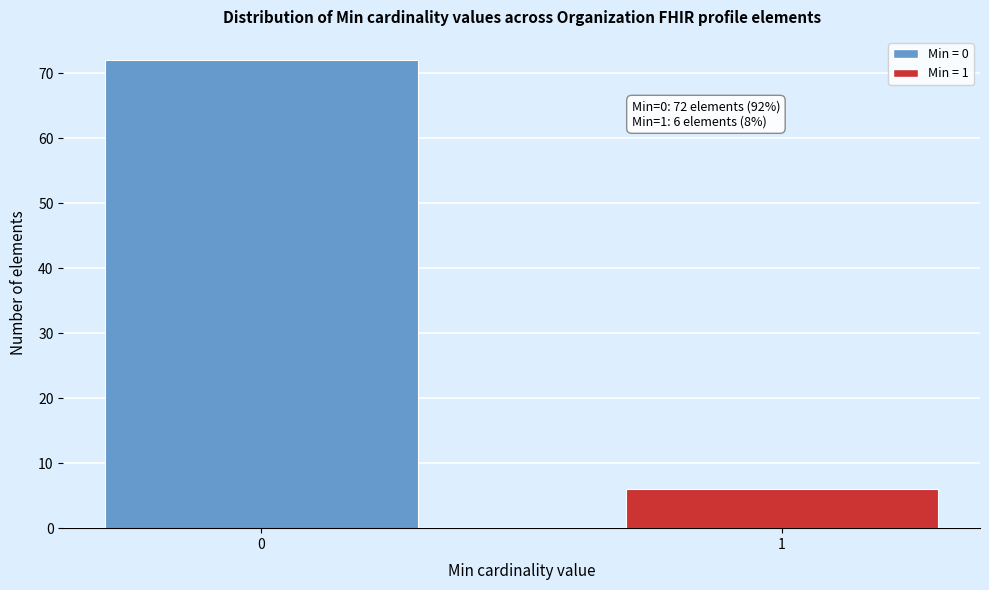

Reading left to right, extract all data points from this chart.

72	6